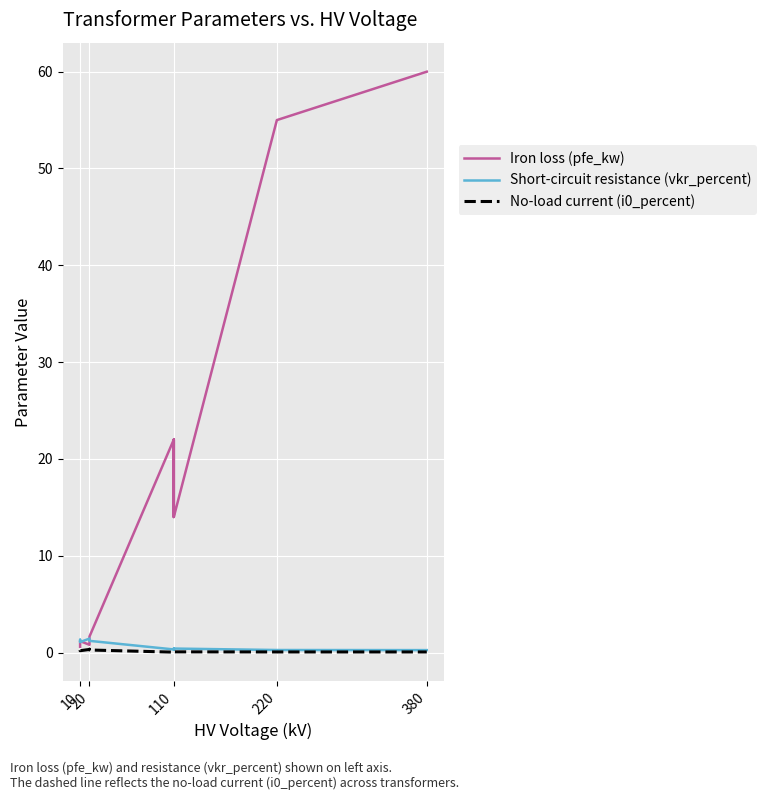

True or false: Iron loss (pfe_kw) has more than 2 interior local peaks.

True